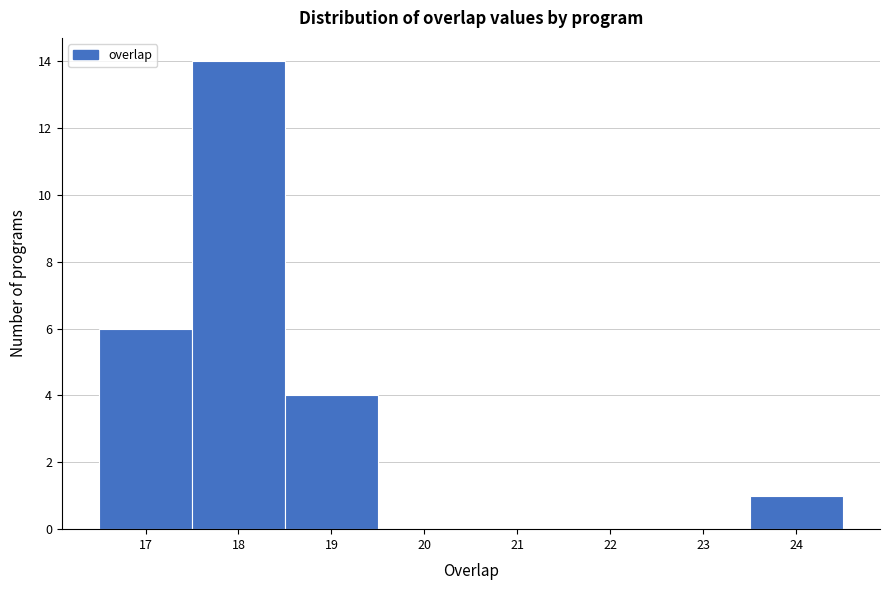

Reading left to right, transcribe this chart: for each bar, give the range it covers on the x-axis and its height. The values are not printed on the chart, so give them approximately, as read against the axis.

16.5 to 17.5: 6
17.5 to 18.5: 14
18.5 to 19.5: 4
19.5 to 20.5: 0
20.5 to 21.5: 0
21.5 to 22.5: 0
22.5 to 23.5: 0
23.5 to 24.5: 1